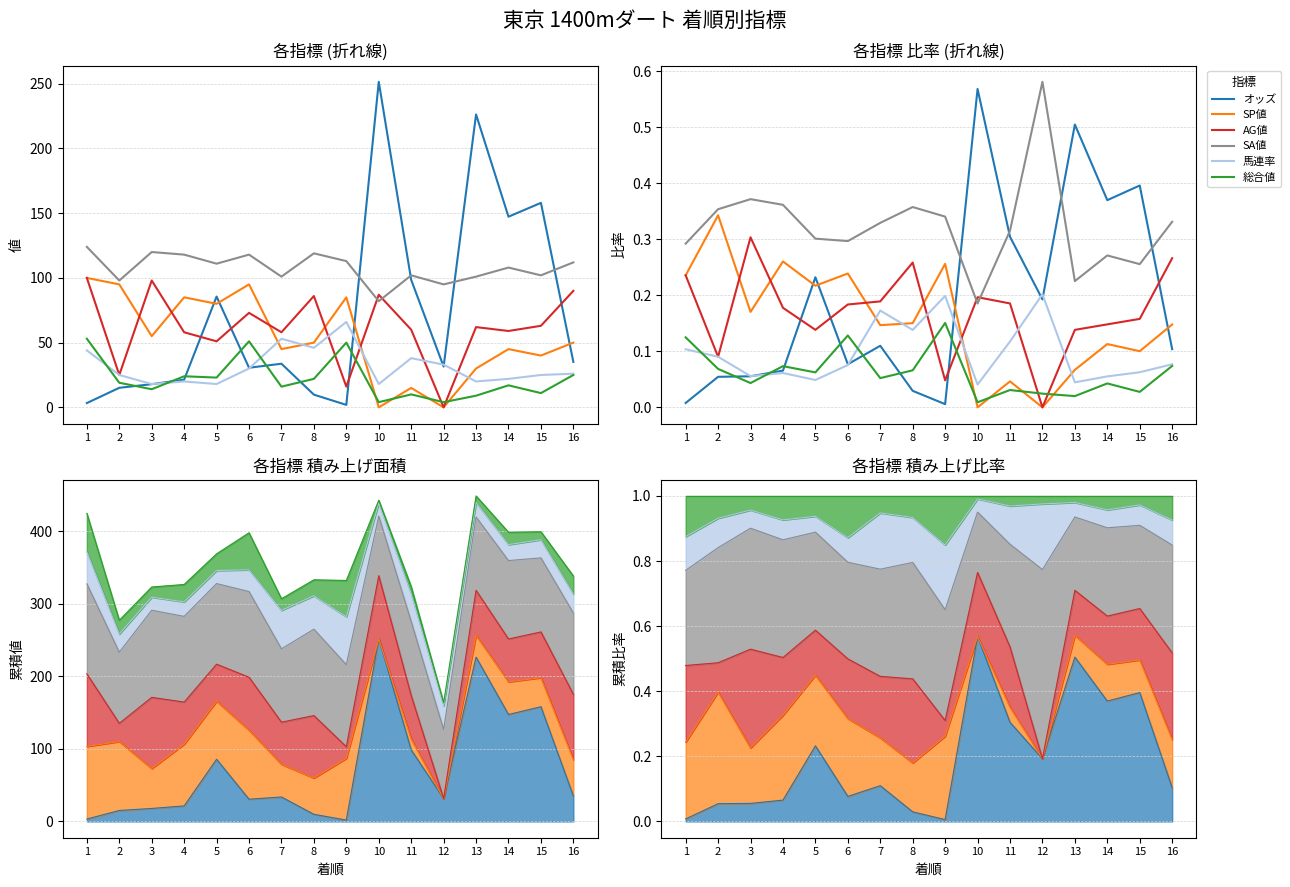

What is the difference between the maximum and minimum values in the 馬連率 series?

0.2